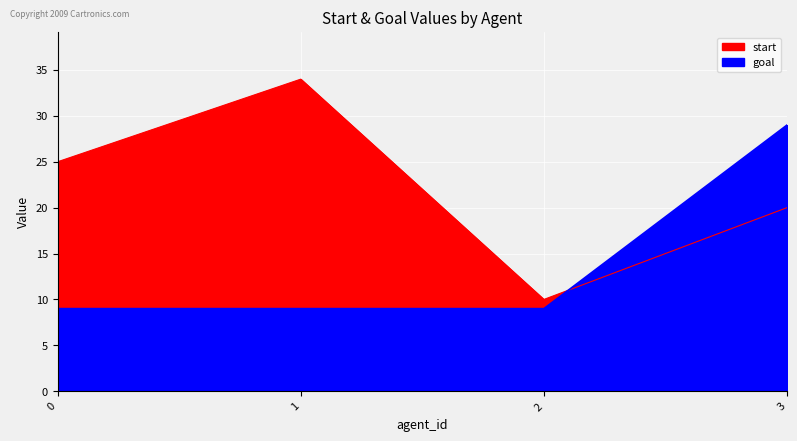

What are all the series names shown in the legend?

start, goal